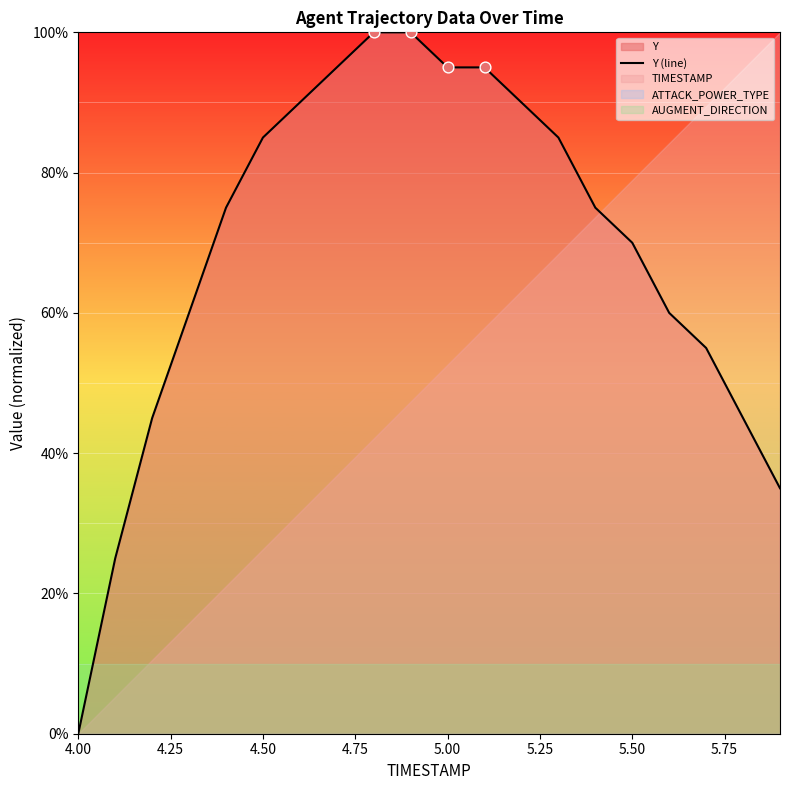

The value of Y (line) at 4.50 is 85.0. True or false?

True